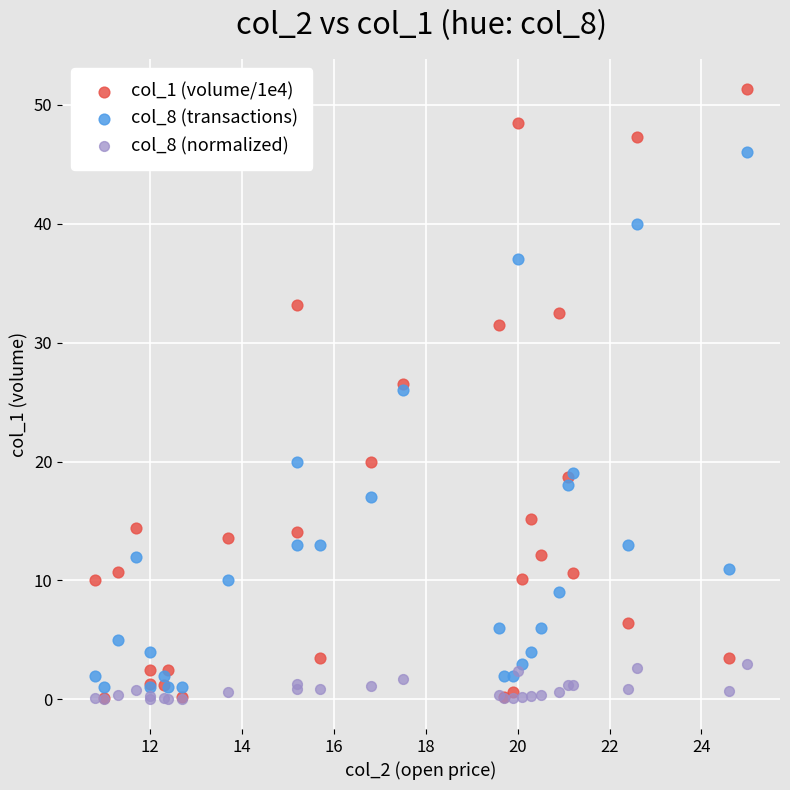

Which series reaches the maximum Y coordinate?

col_1 (volume/1e4)